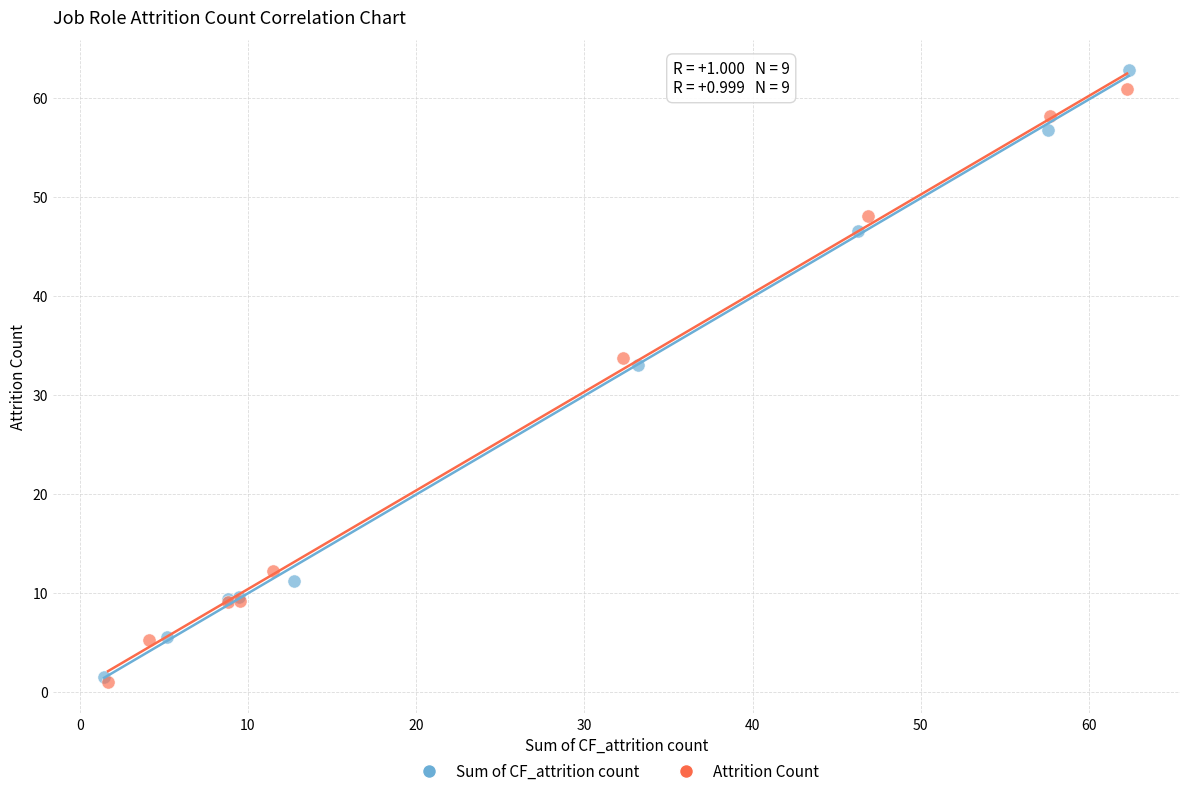

Which series has the largest Y range (max minus min)?

Sum of CF_attrition count